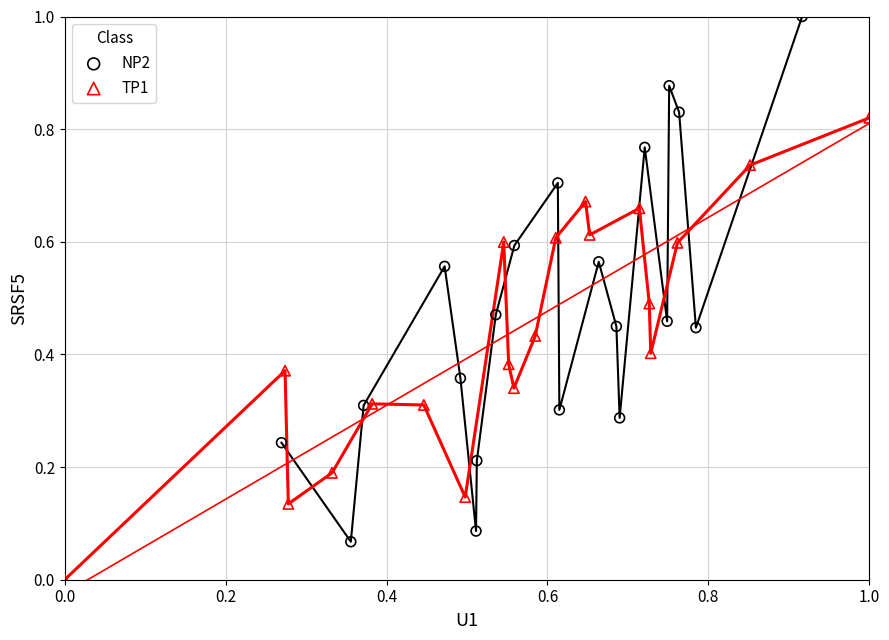

Which series contains the lowest Y value?

TP1